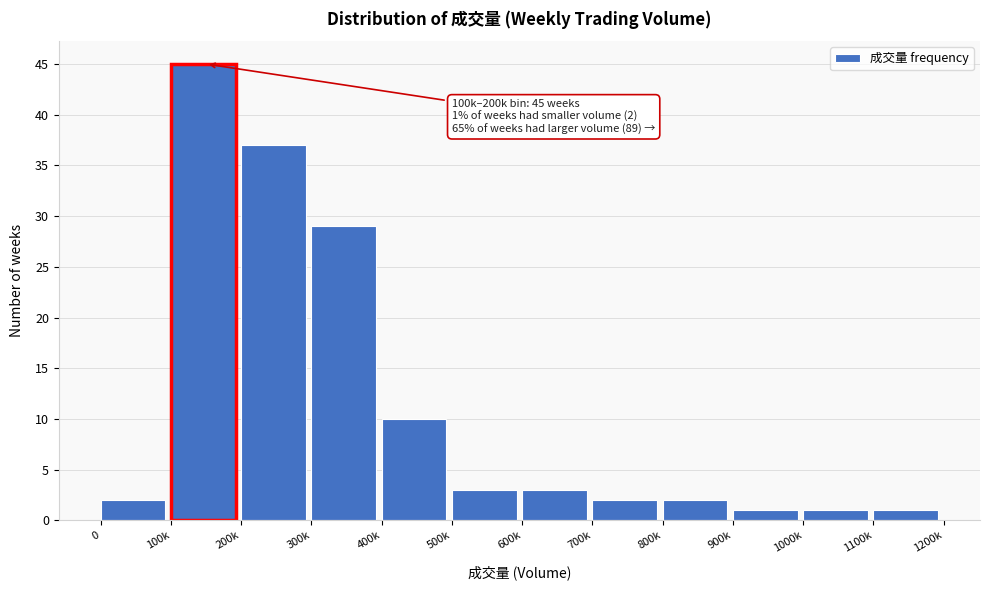

Reading left to right, what are all the values shown in this chart?

2	45	37	29	10	3	3	2	2	1	1	1